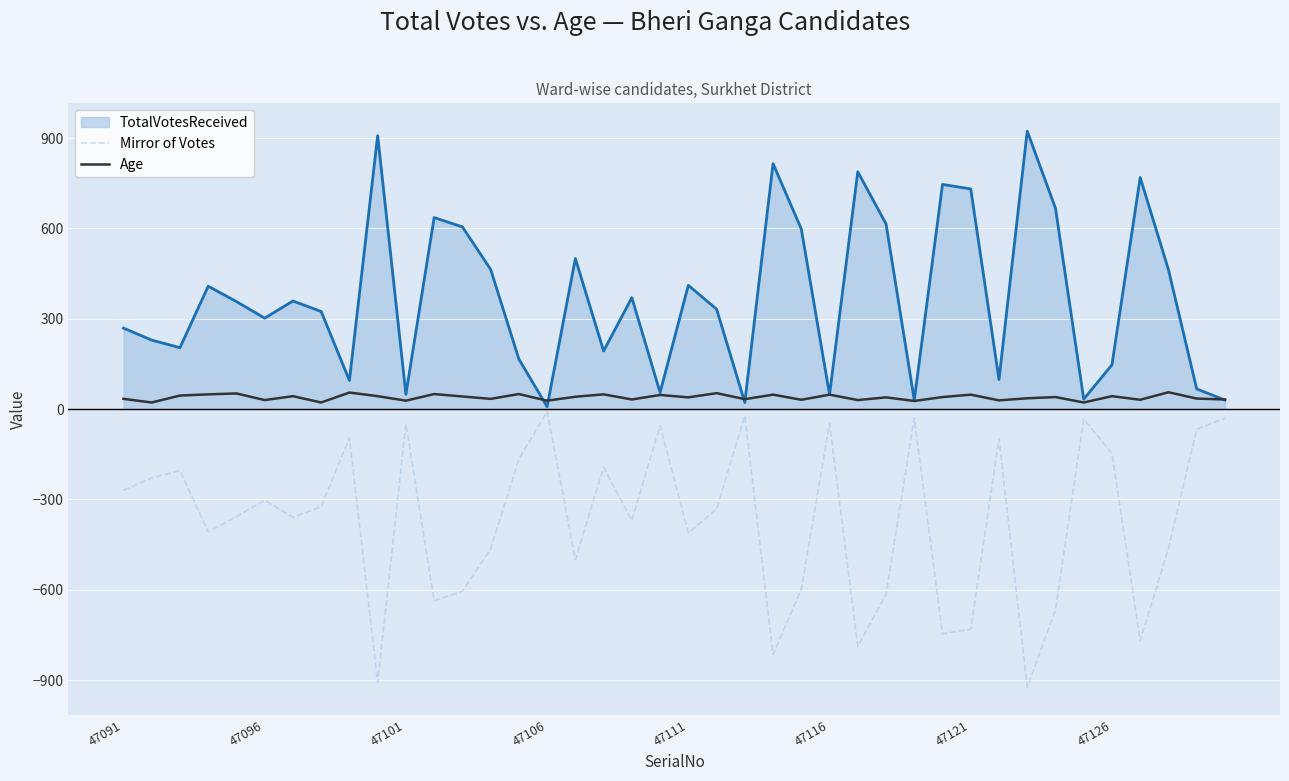

List the series in order of their overall mean, highest first.

TotalVotesReceived, Age, Mirror of Votes